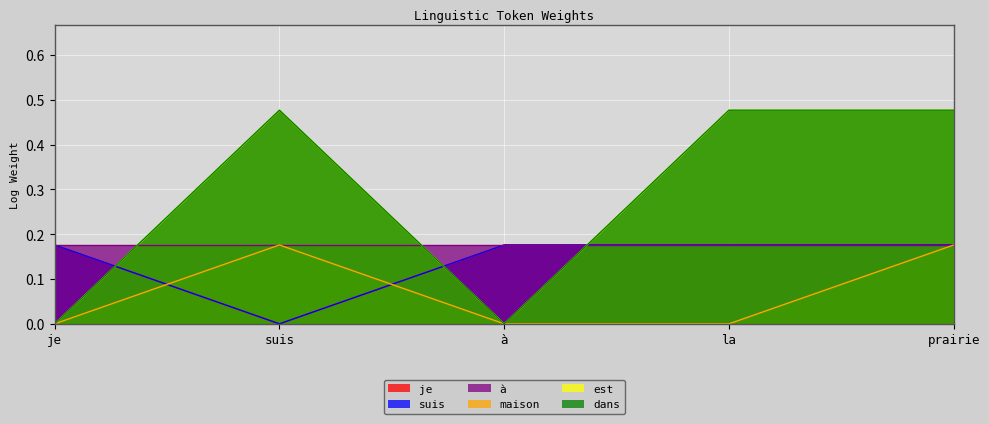

Where is the first local maximum for dans?

suis